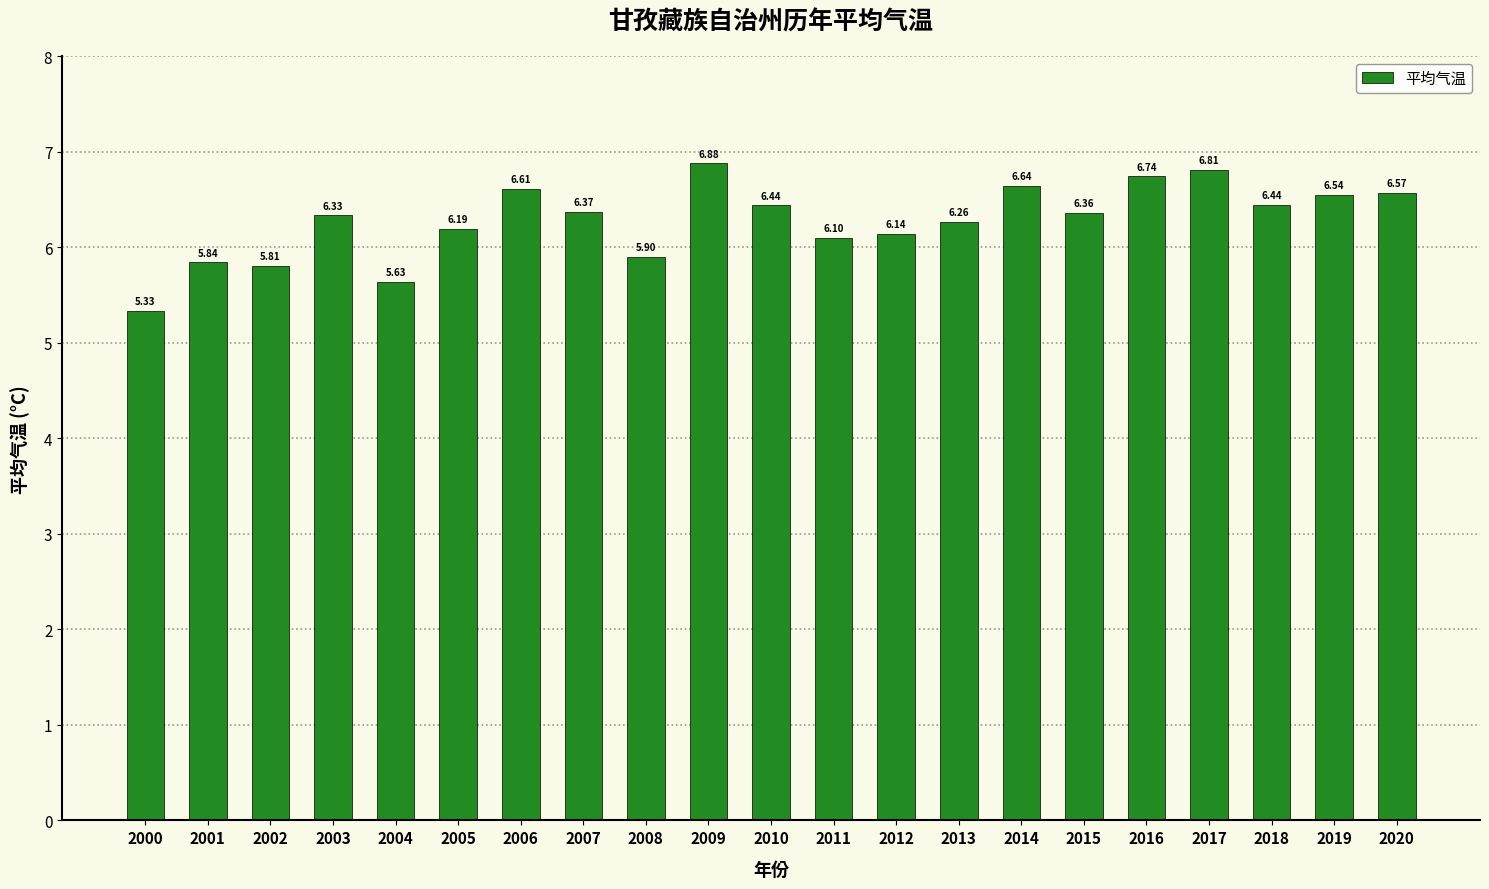

How many bars are there in total?

21